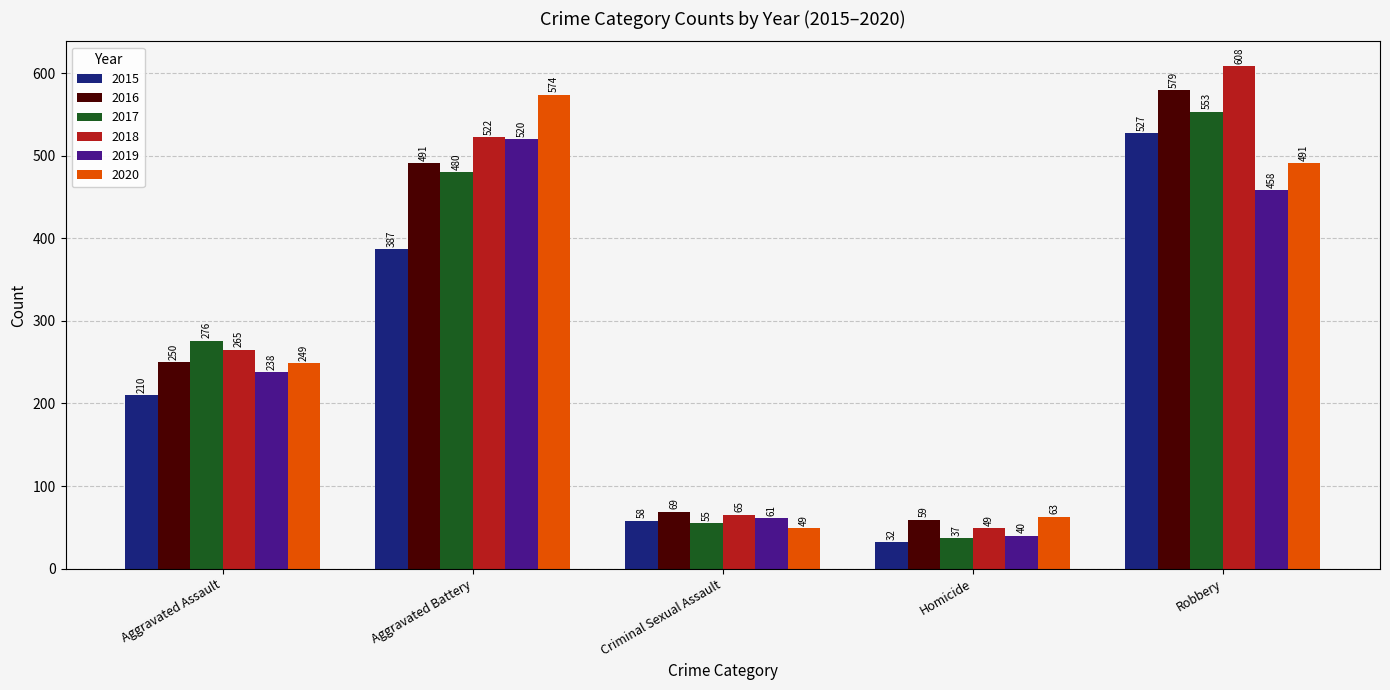

What position from the left is Aggravated Assault?

1